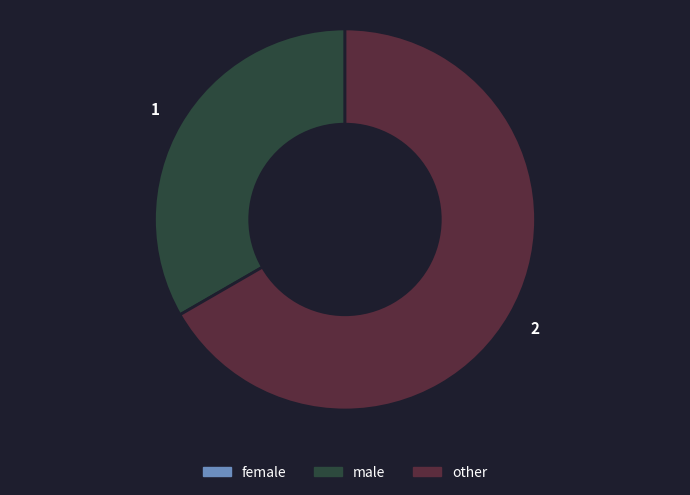

Between other and male, which is larger?

other